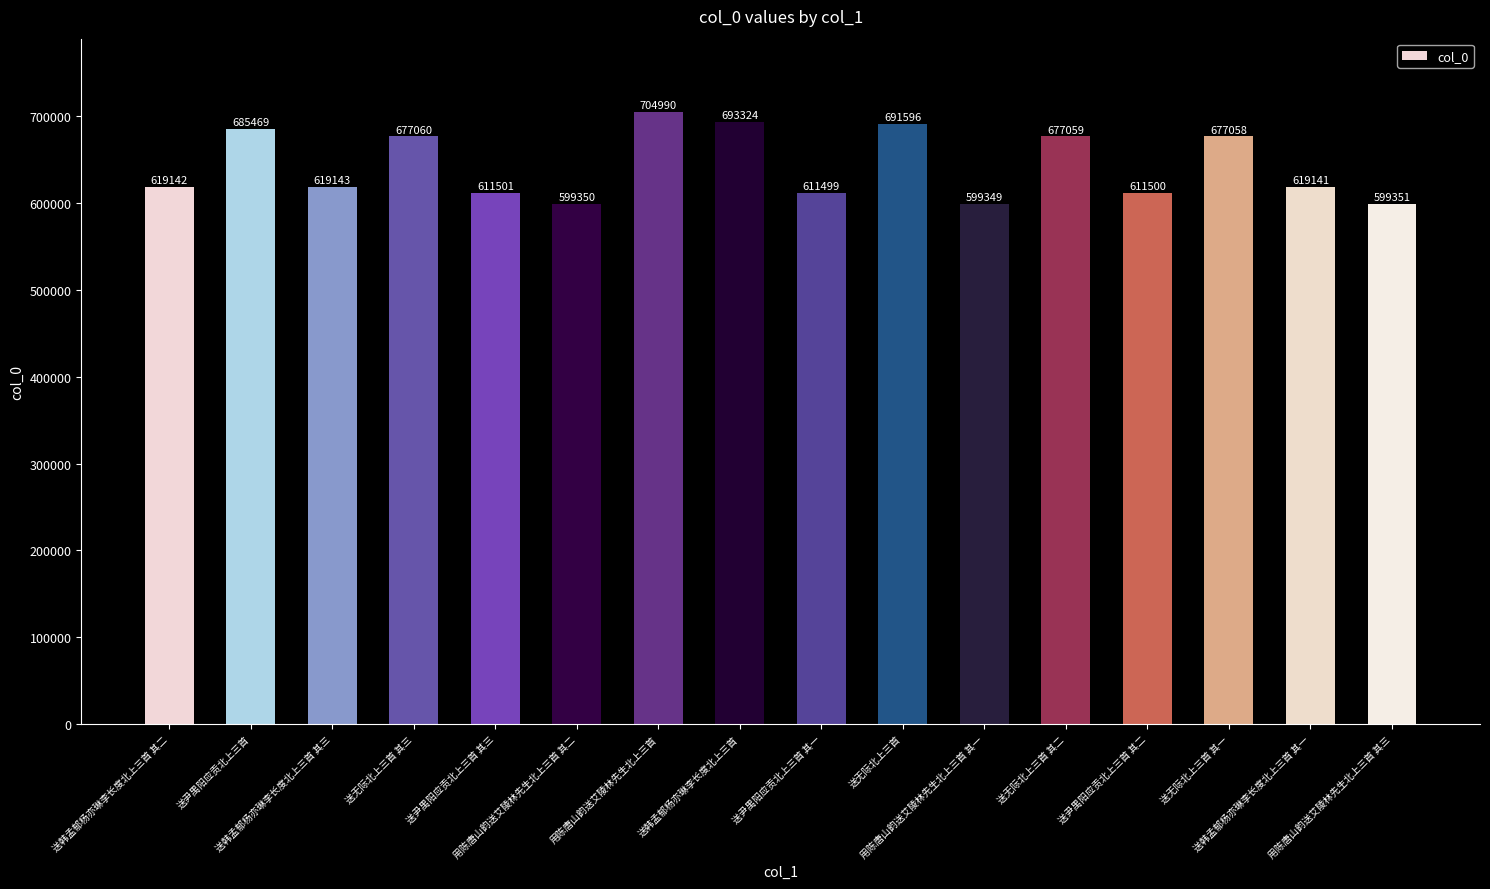

What is the difference between the second highest and second lowest values?

93974